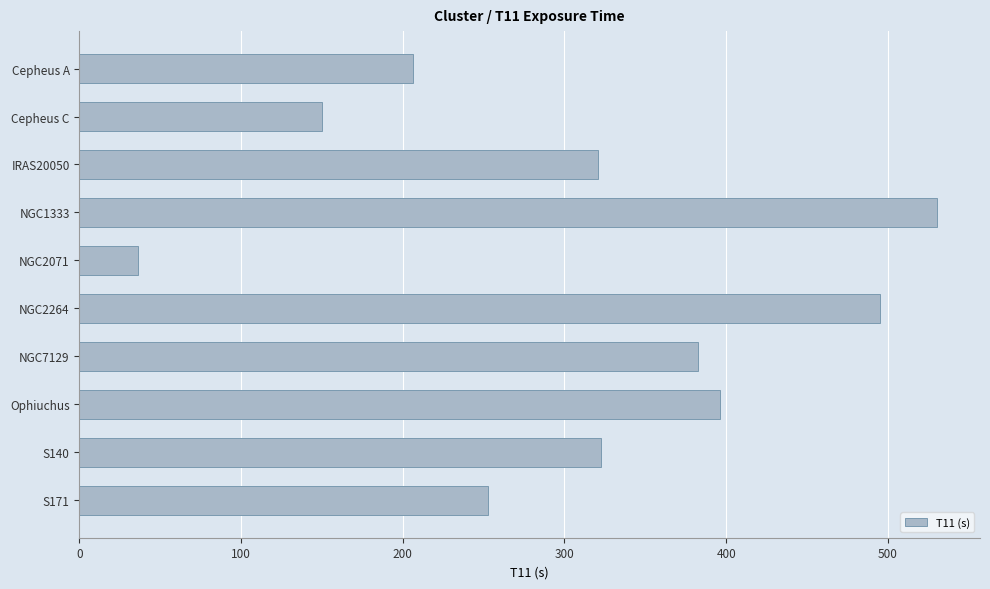

What is the smallest value displayed?

36.0